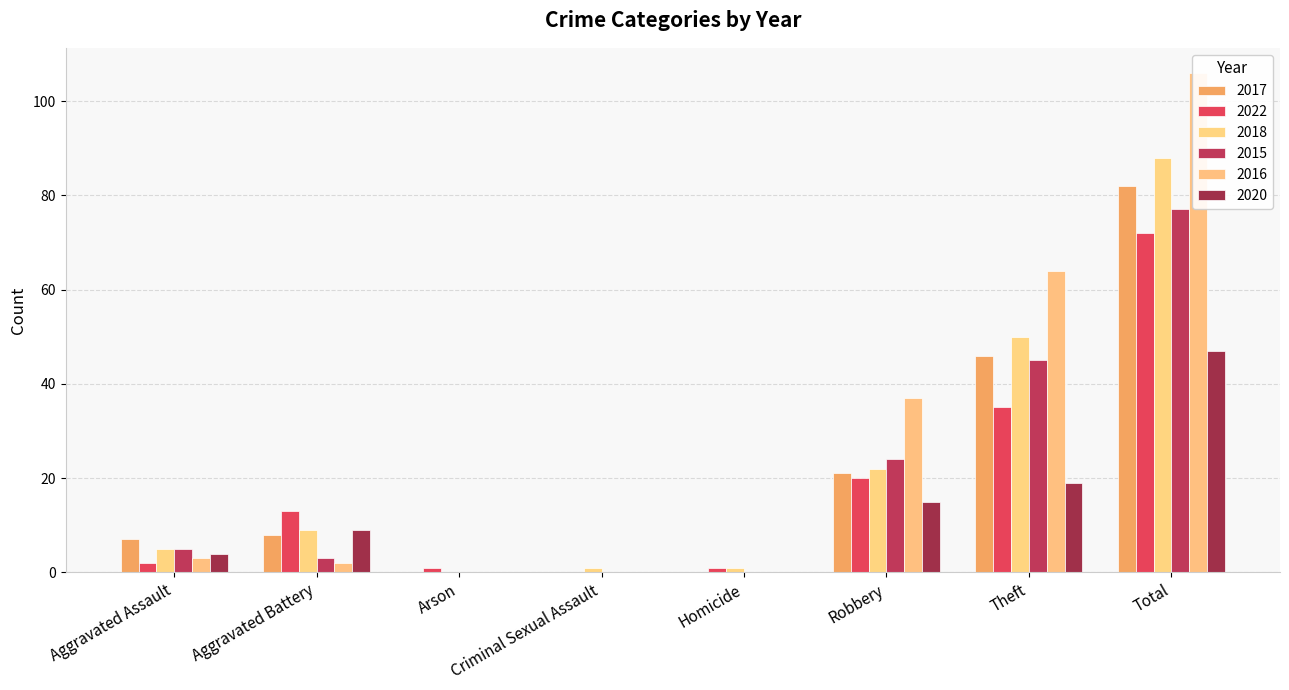

What is the sum of all 2022 values?

144